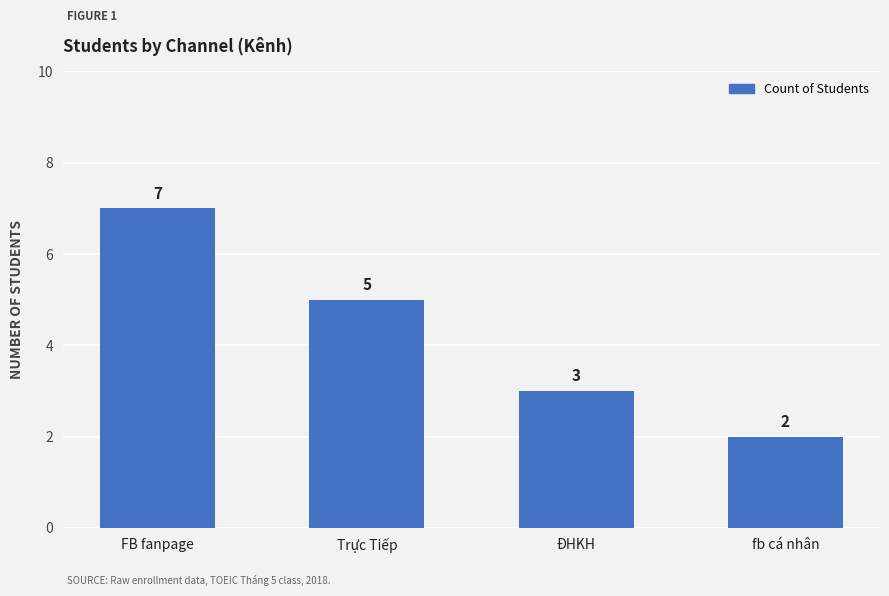

Rank the categories by value from lowest to highest.

fb cá nhân, ĐHKH, Trực Tiếp, FB fanpage